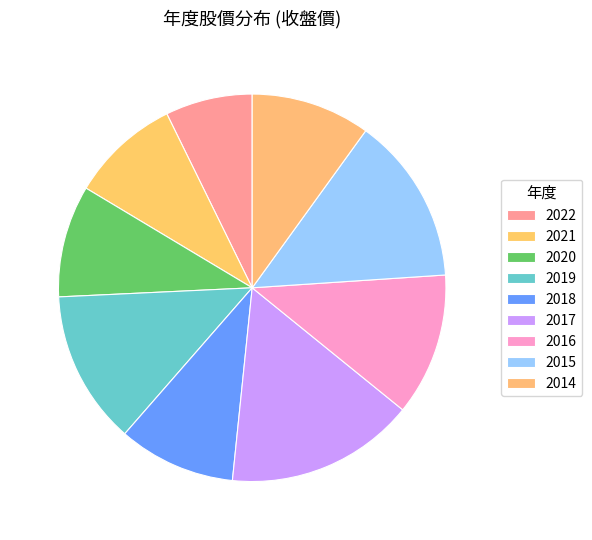

To the nearest percent, what portion does 2016 represent?

12%